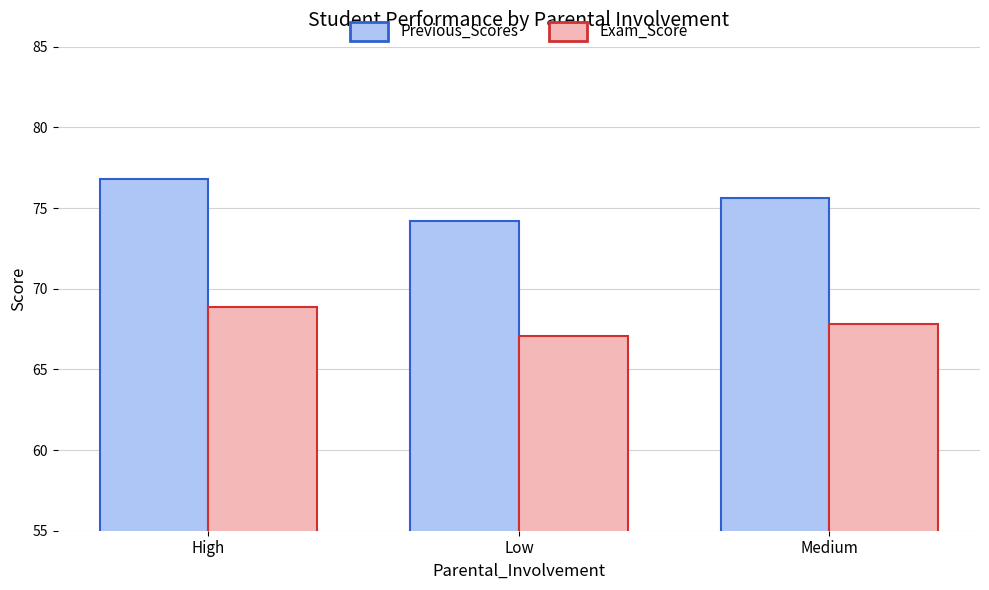

How many data points does each series have?

3